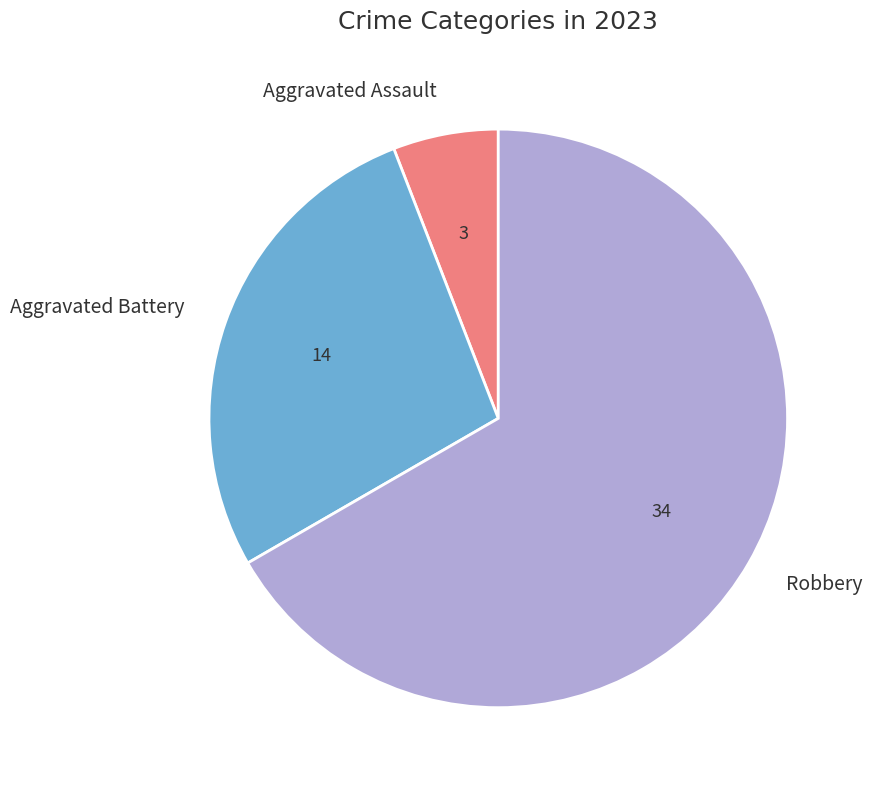

Is there a majority slice in this chart?

Yes